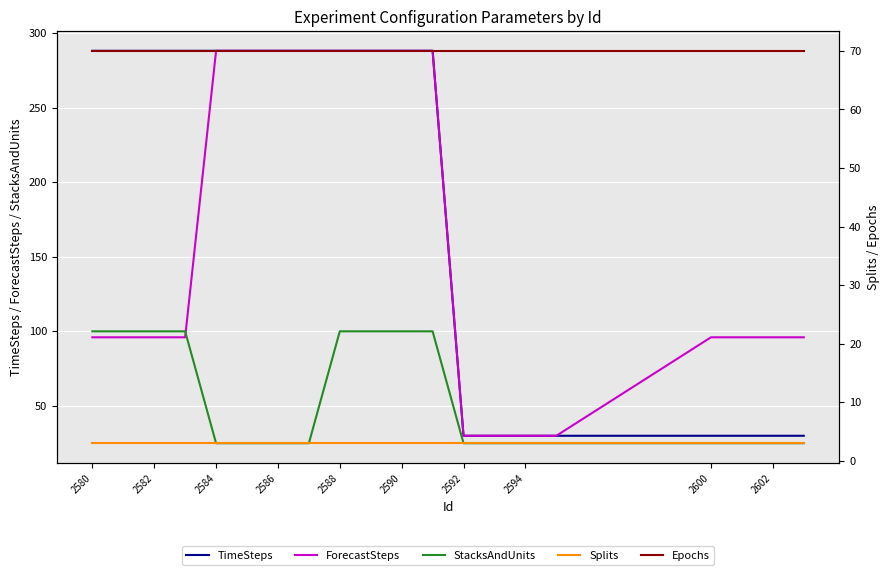

Which series has the widest spread of values?

TimeSteps